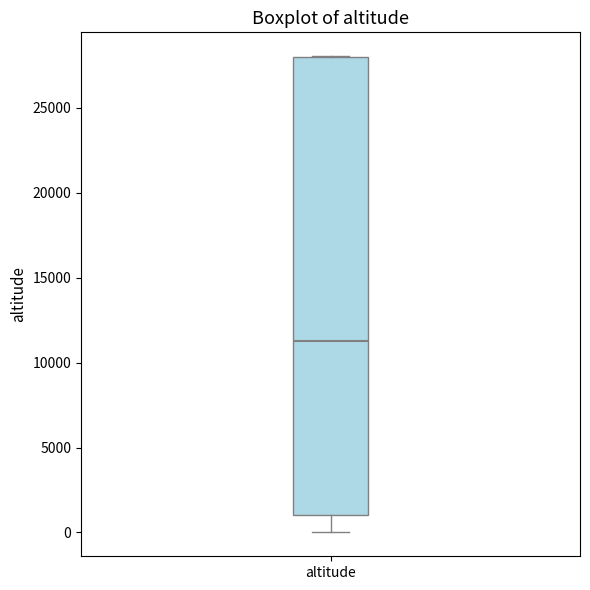

Read this box plot against the y-axis: the position of the median line, the range covered by the box, and the ends of both whiskers. The values are not printed on the chart, so give them approximately, as read against the axis.

median 11500, box 1000 to 28000, whiskers 0 to 28000